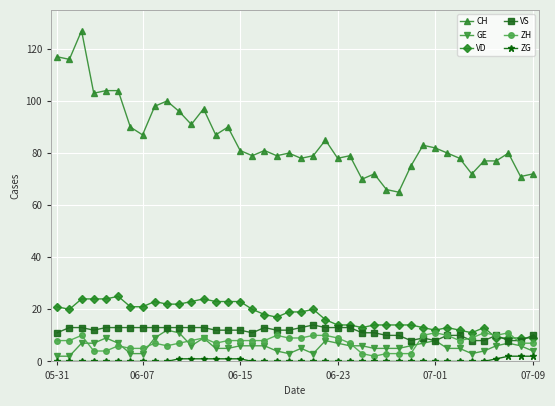

True or false: VD has more than 1 interior local peaks.

True